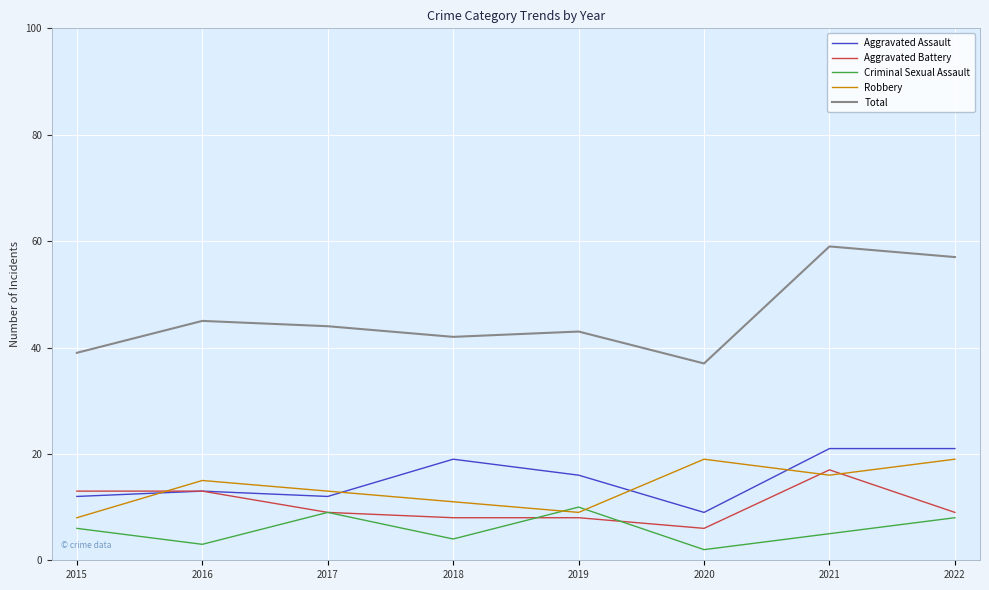

Where does the Aggravated Battery series first go above 9?

2015